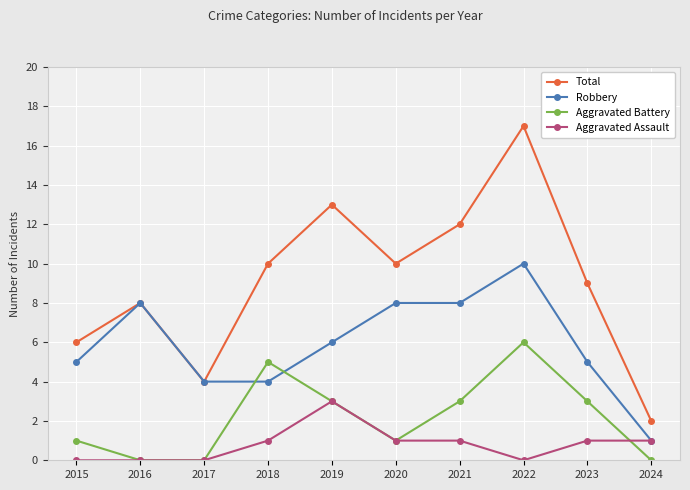

Which series has the widest spread of values?

Total